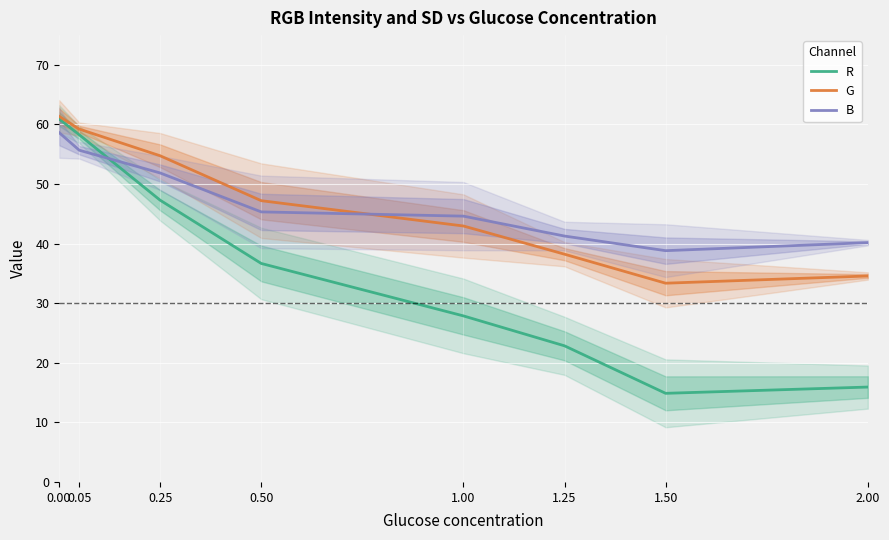

After their last crossing, which series has the higher values: B or R?

B